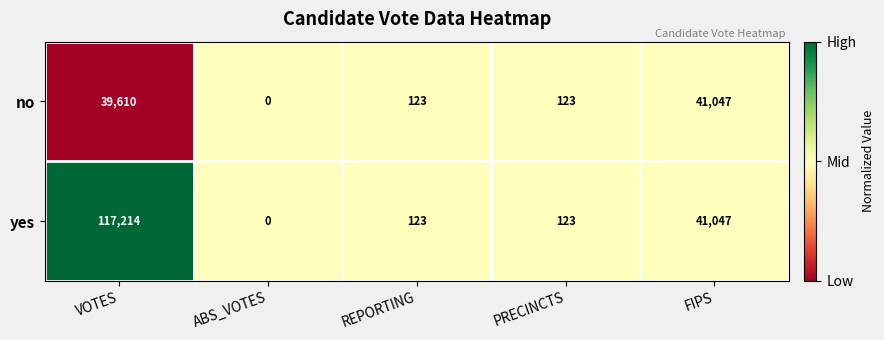

Which series has the largest range (max minus min)?

yes